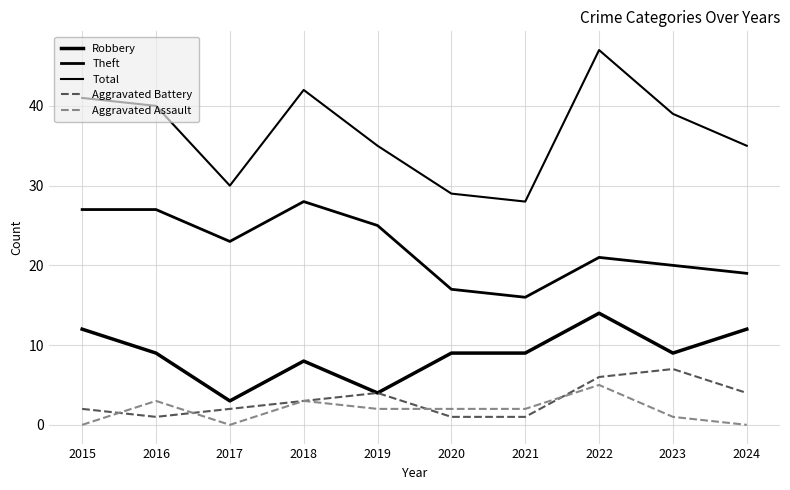

How many series are shown in this chart?

5